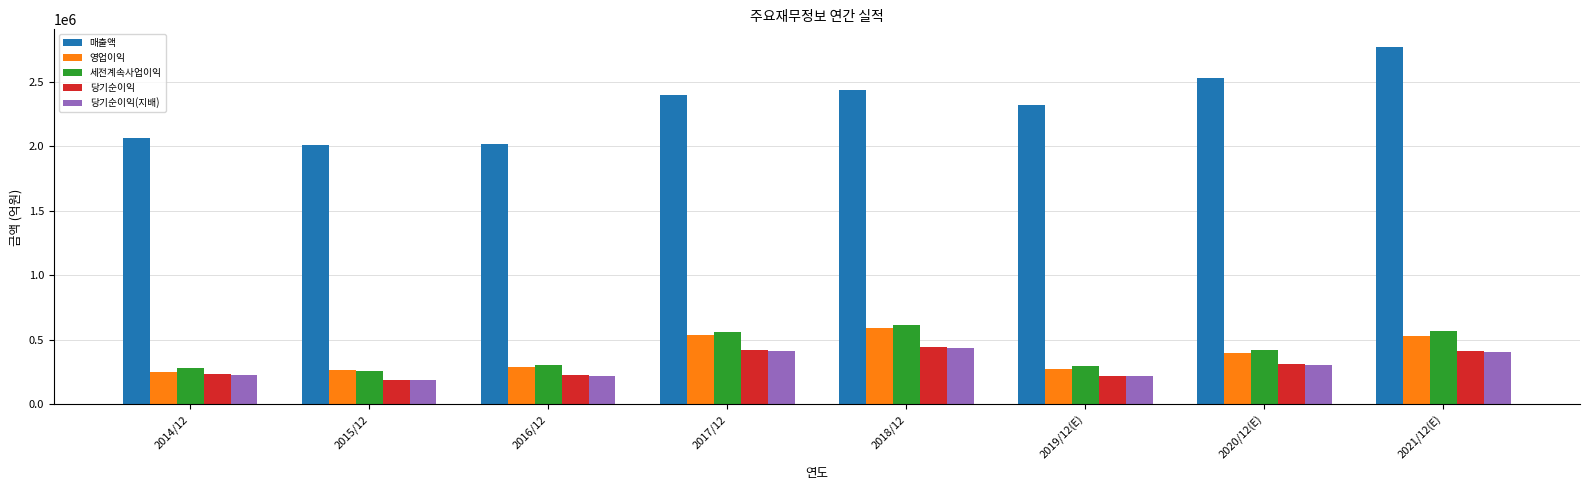

What are all the series names shown in the legend?

매출액, 영업이익, 세전계속사업이익, 당기순이익, 당기순이익(지배)